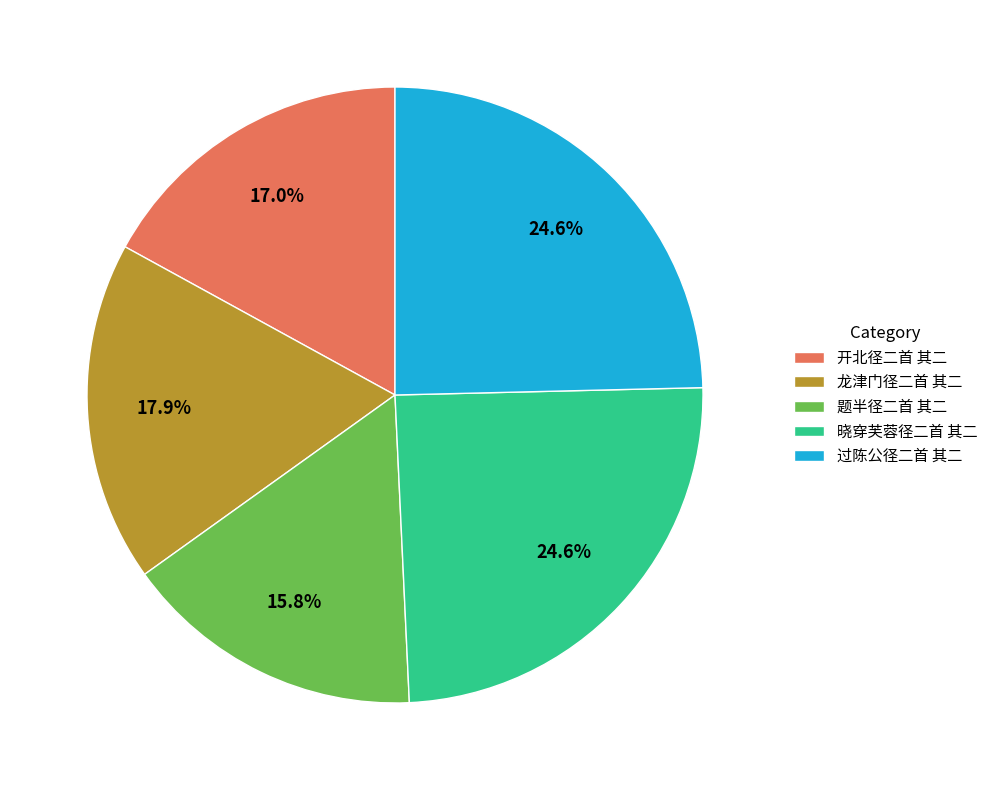

To the nearest percent, what is the difference between the largest and smallest slice percentages?

9%